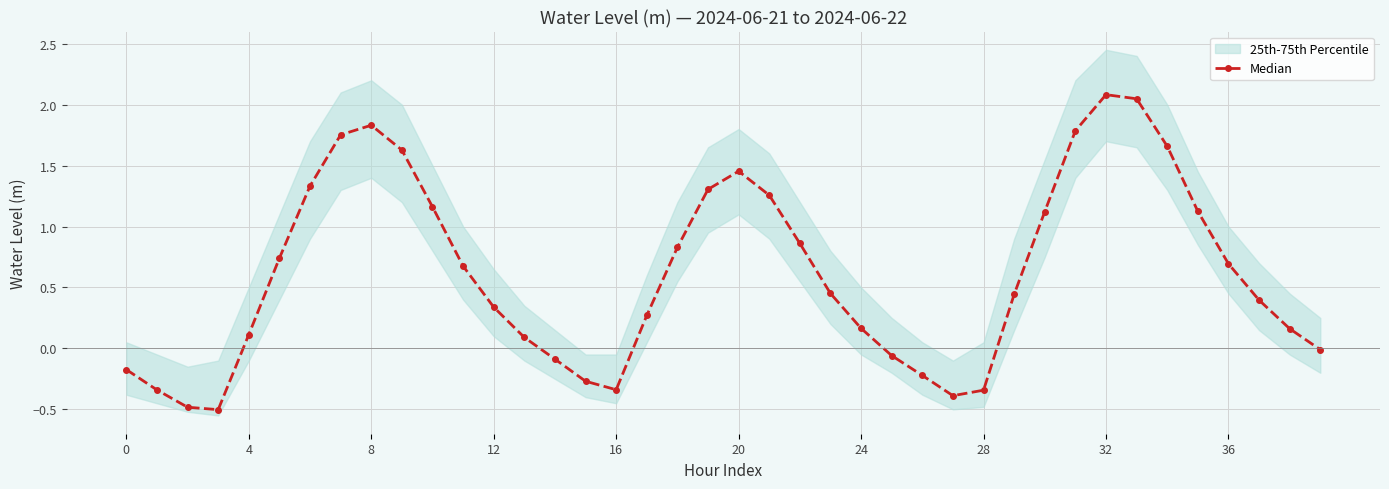

What is the greatest value displayed?

2.1